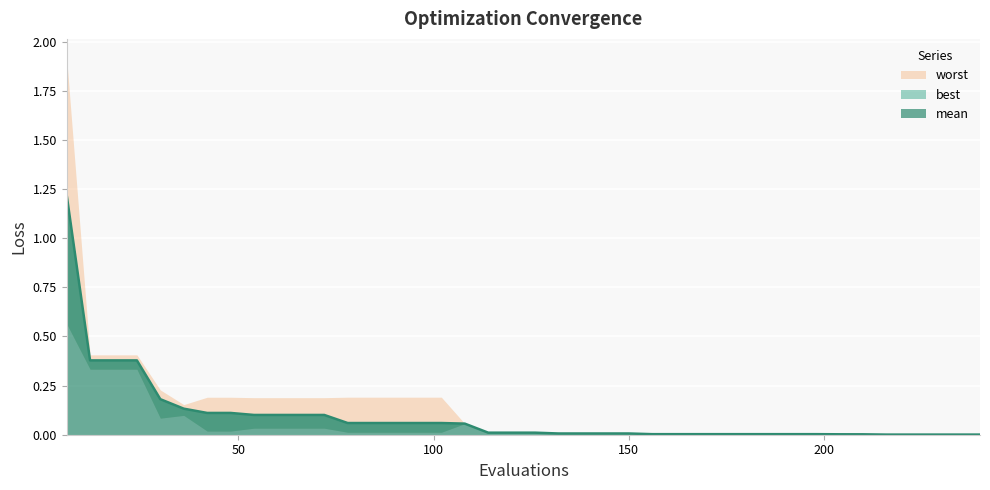

What are all the series names shown in the legend?

mean, best, worst